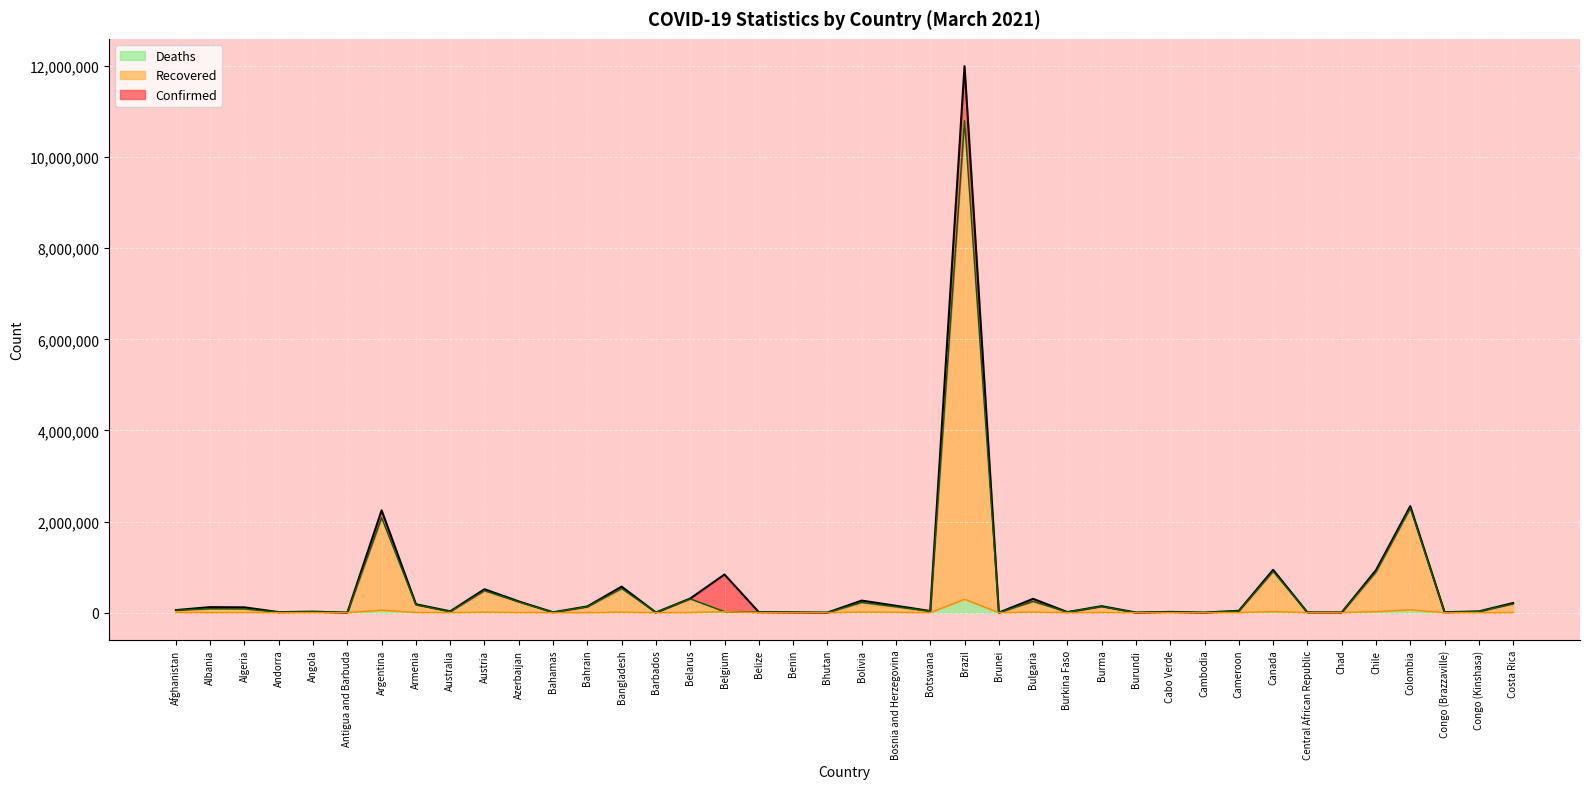

How many lines are shown in the chart?

3